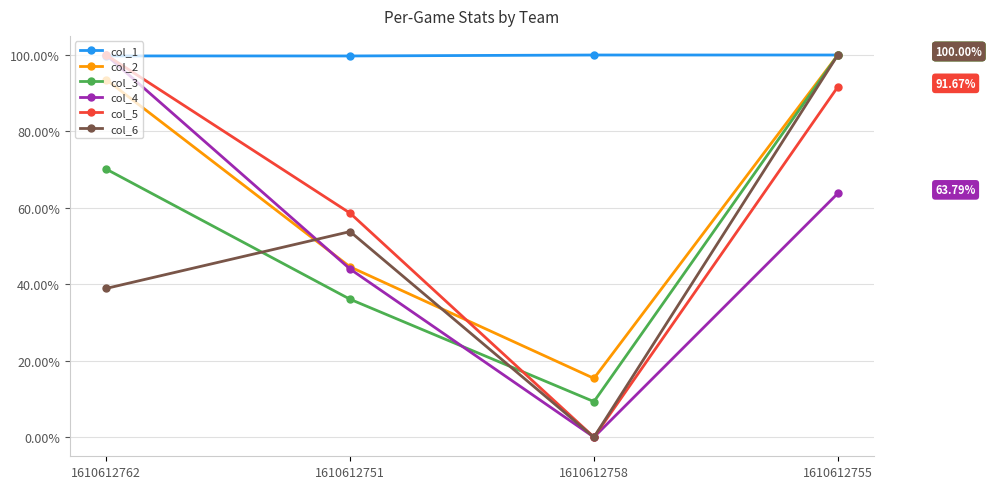

After their last crossing, which series has the higher values: col_4 or col_3?

col_3